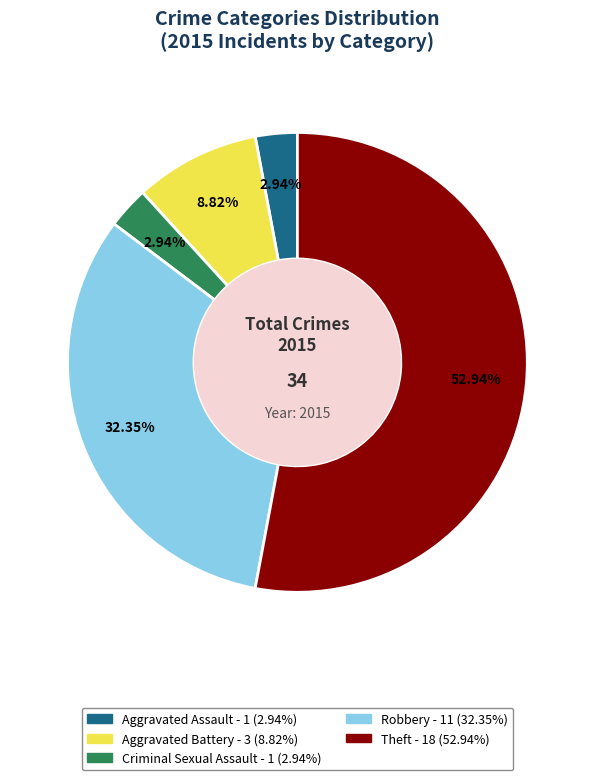

What is the largest slice in the pie chart?

Theft